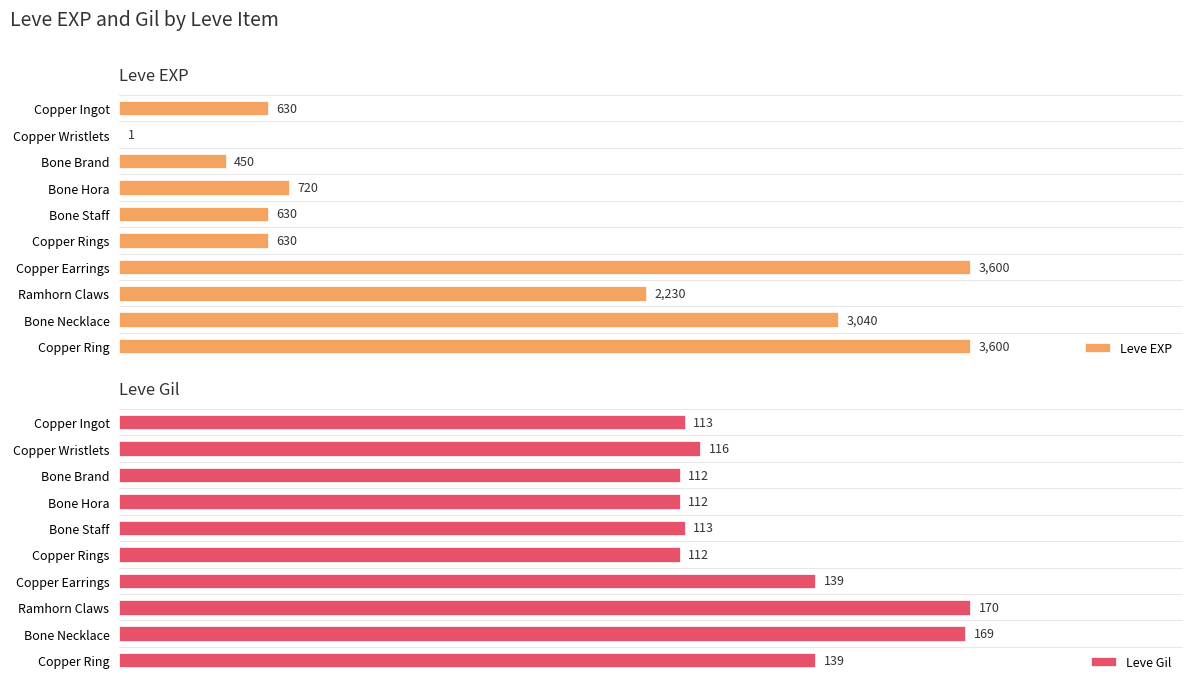

Rank the series by their maximum value, from highest to lowest.

Leve EXP, Leve Gil